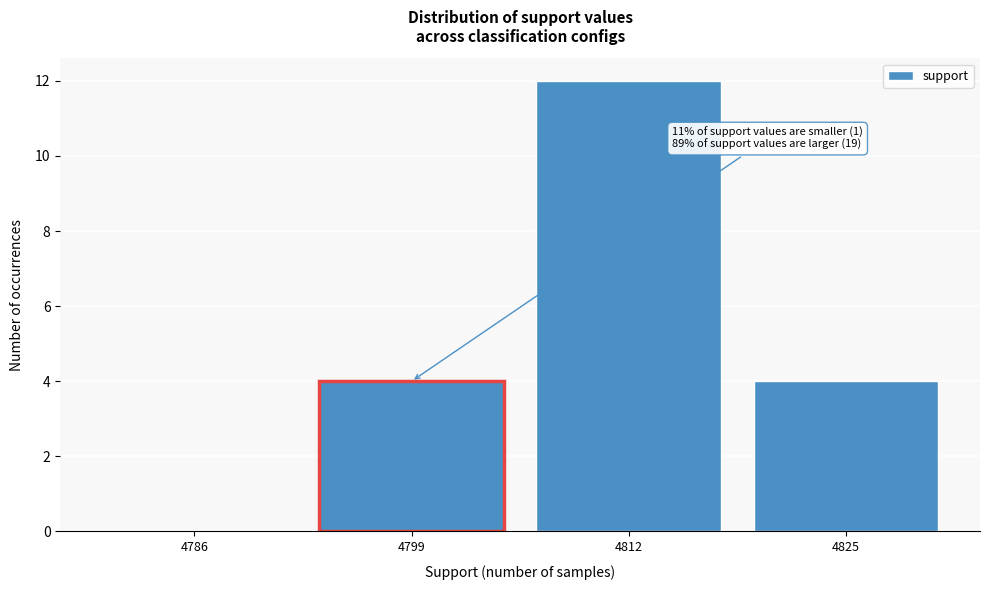

Reading left to right, what are all the values shown in this chart?

4786=0	4799=4	4812=12	4825=4